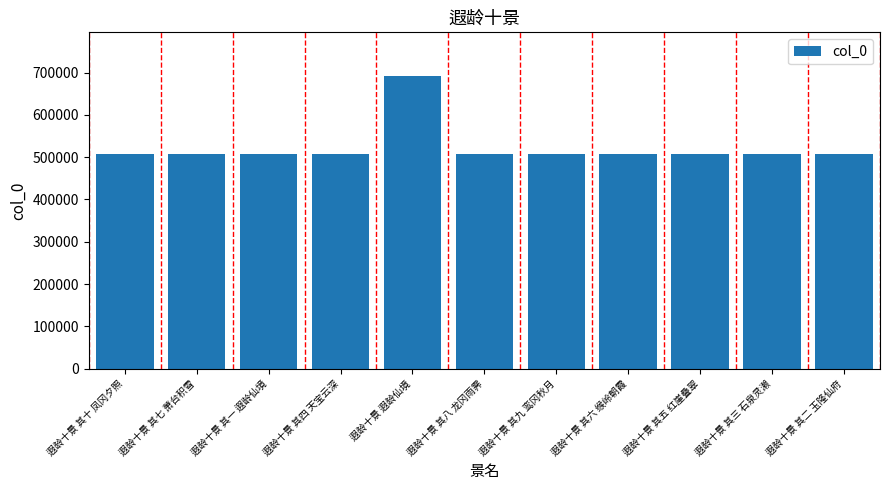

What is the maximum value shown in the chart?

691394